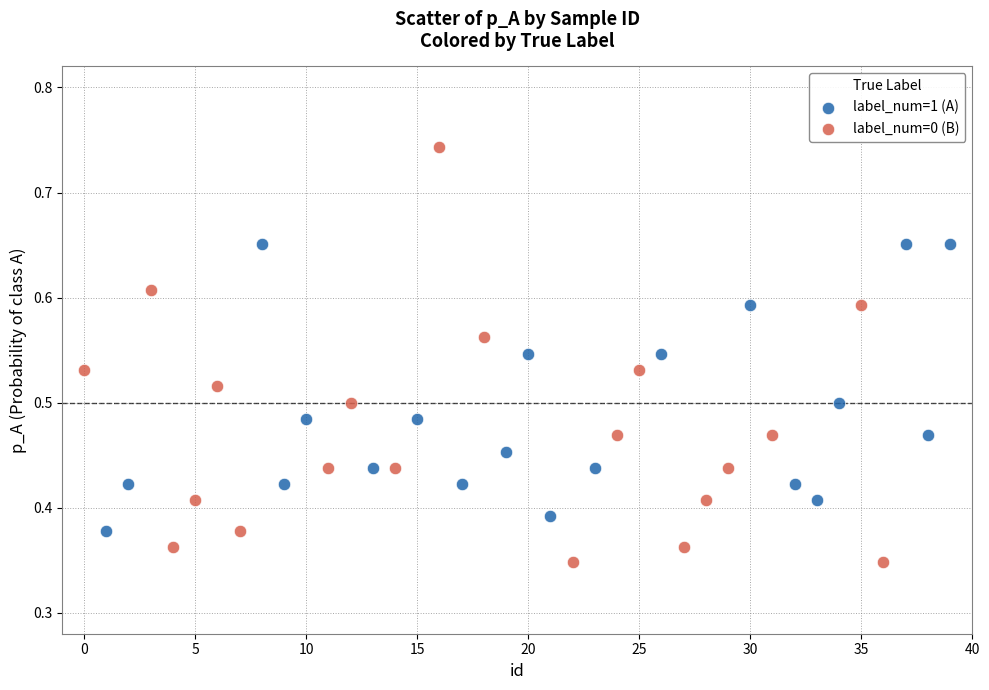

Which series has the largest Y range (max minus min)?

label_num=0 (B)